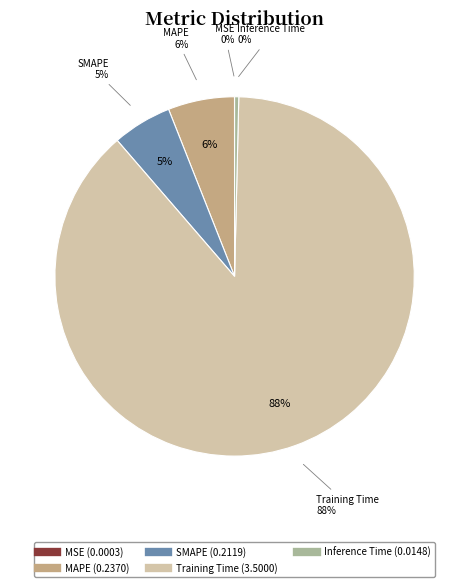

The MAPE slice represents 13% of the pie. True or false?

False